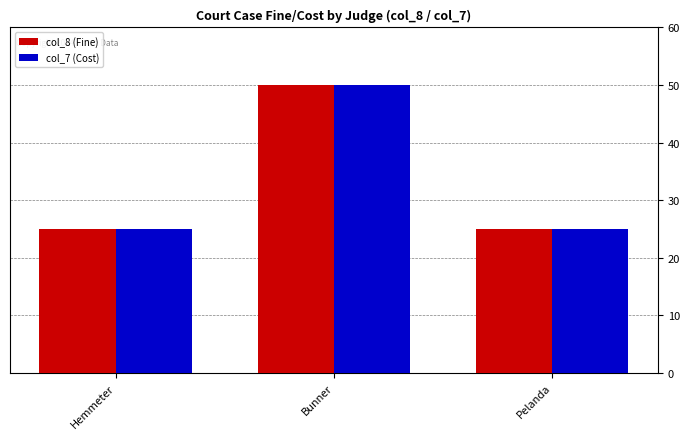

The value of col_7 (Cost) at Pelanda is 41. True or false?

False